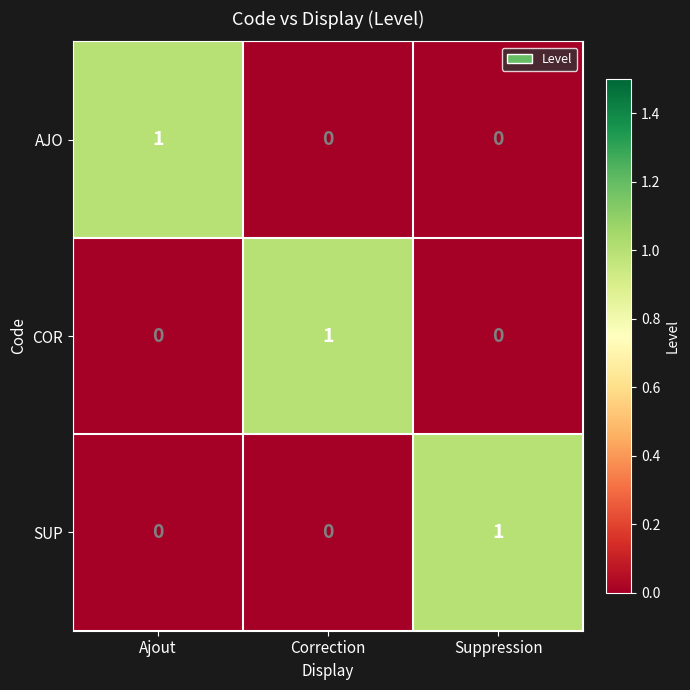

At how many categories does at least one series exceed 0?

3